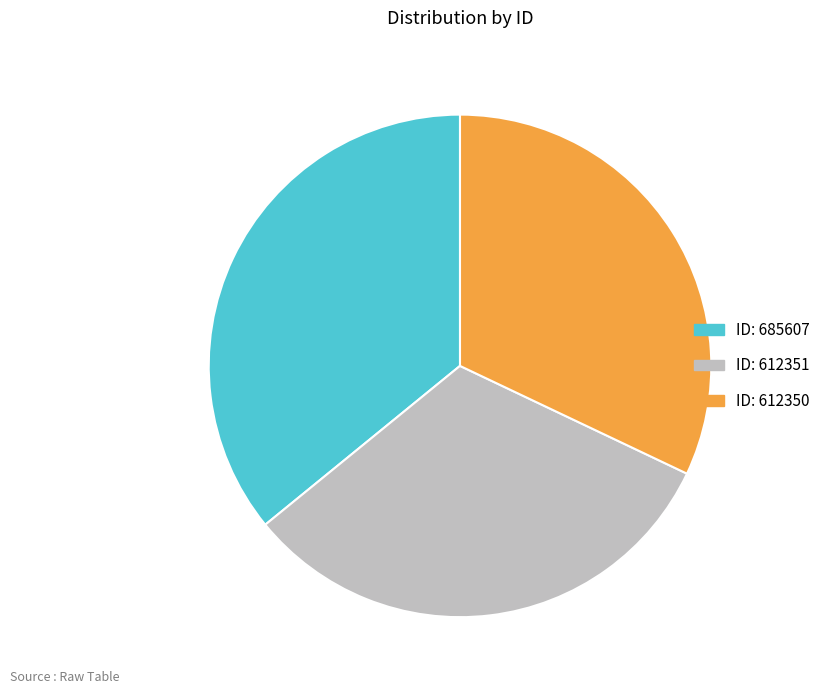

True or false: ID: 685607 accounts for 24% of the total.

False